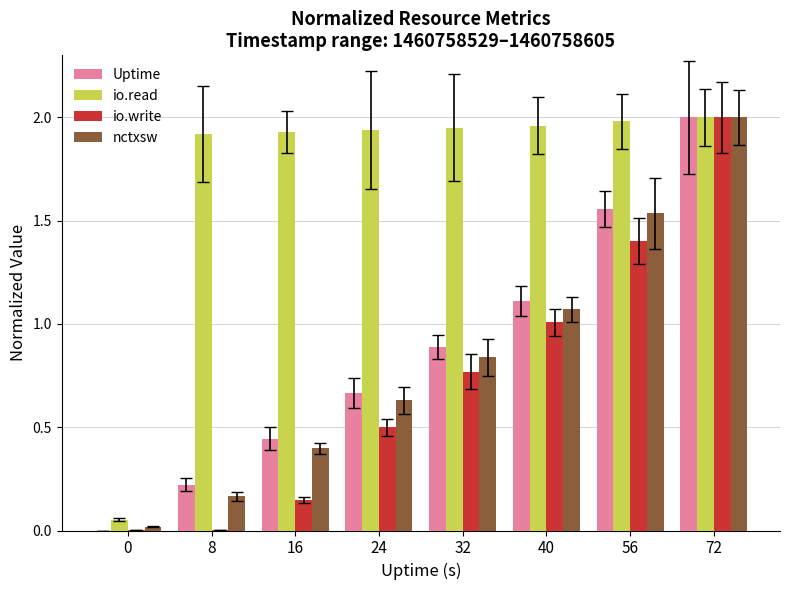

Is the value of Uptime at 24 greater than the value of io.write at 40?

No